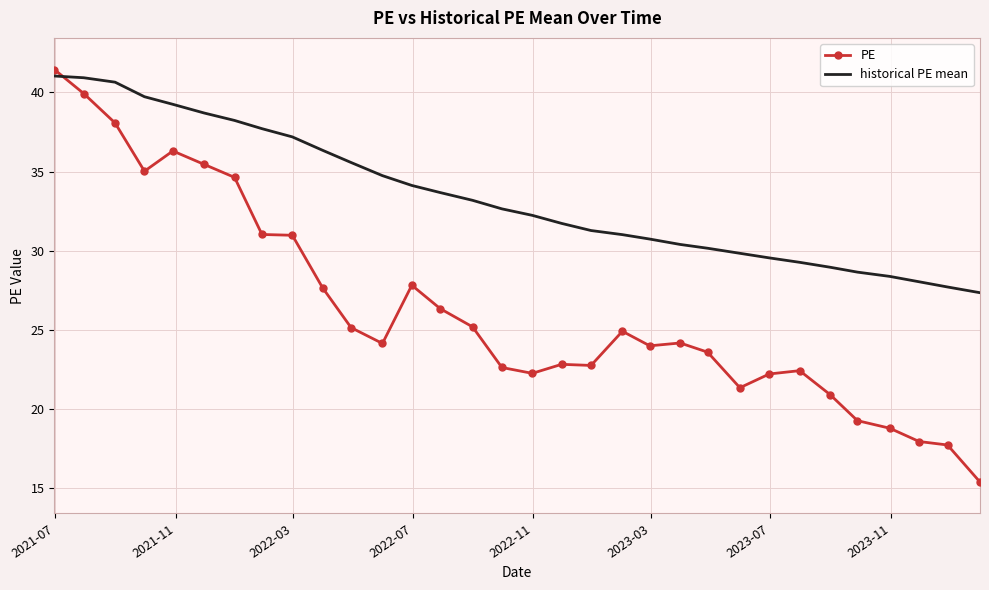

What is the maximum value shown in the chart?

41.5